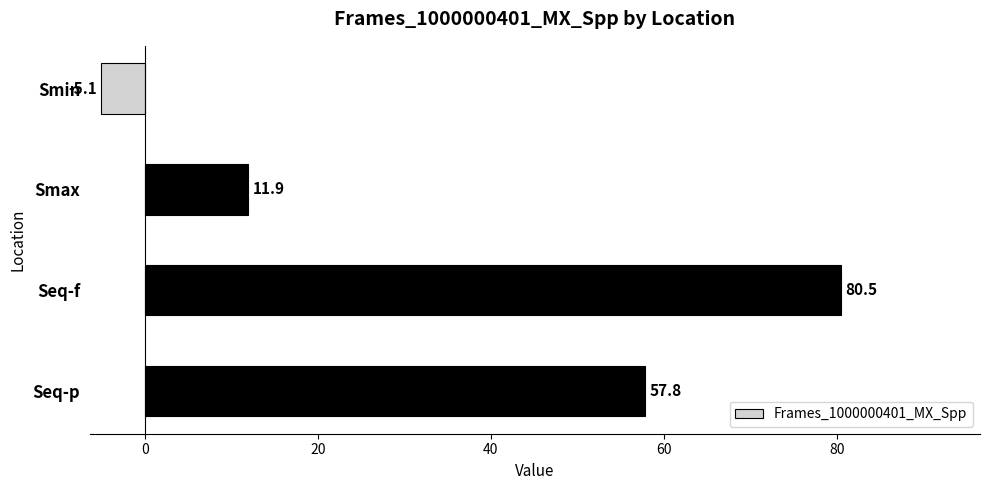

What is the greatest value displayed?

80.5